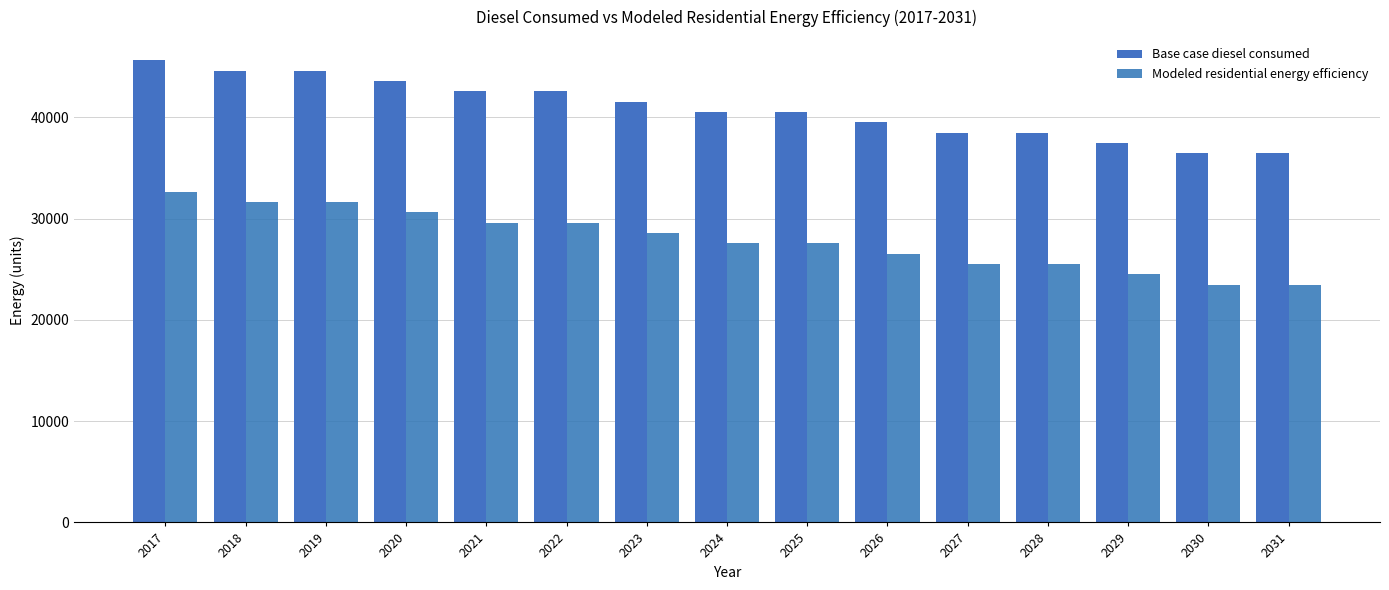

List the series in order of their overall mean, lowest first.

Modeled residential energy efficiency, Base case diesel consumed